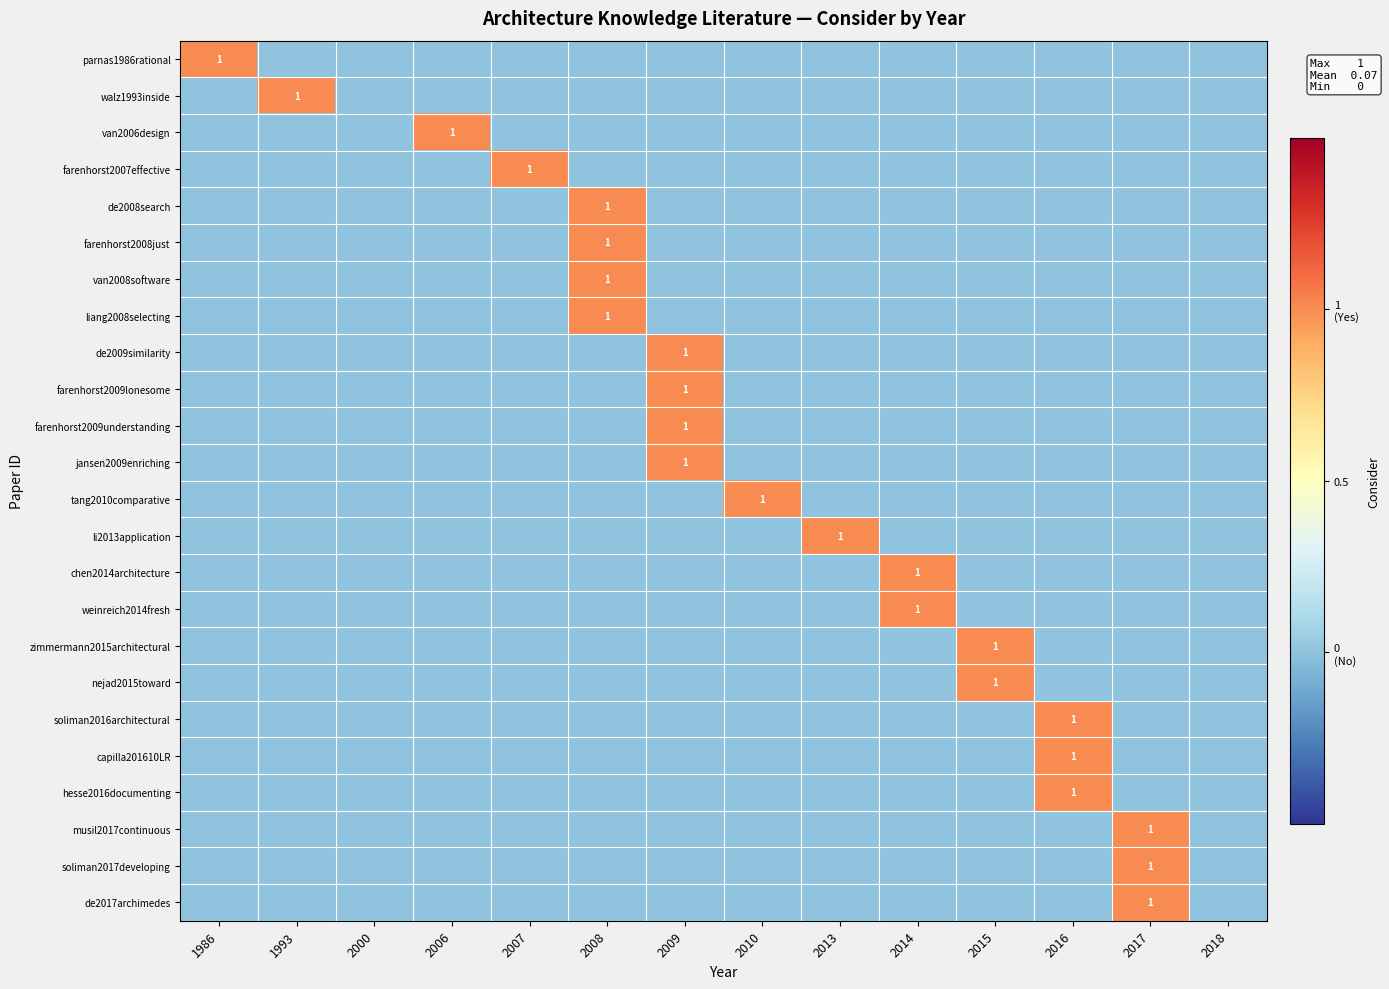

The value of de2017archimedes at 2017 is 1. True or false?

True